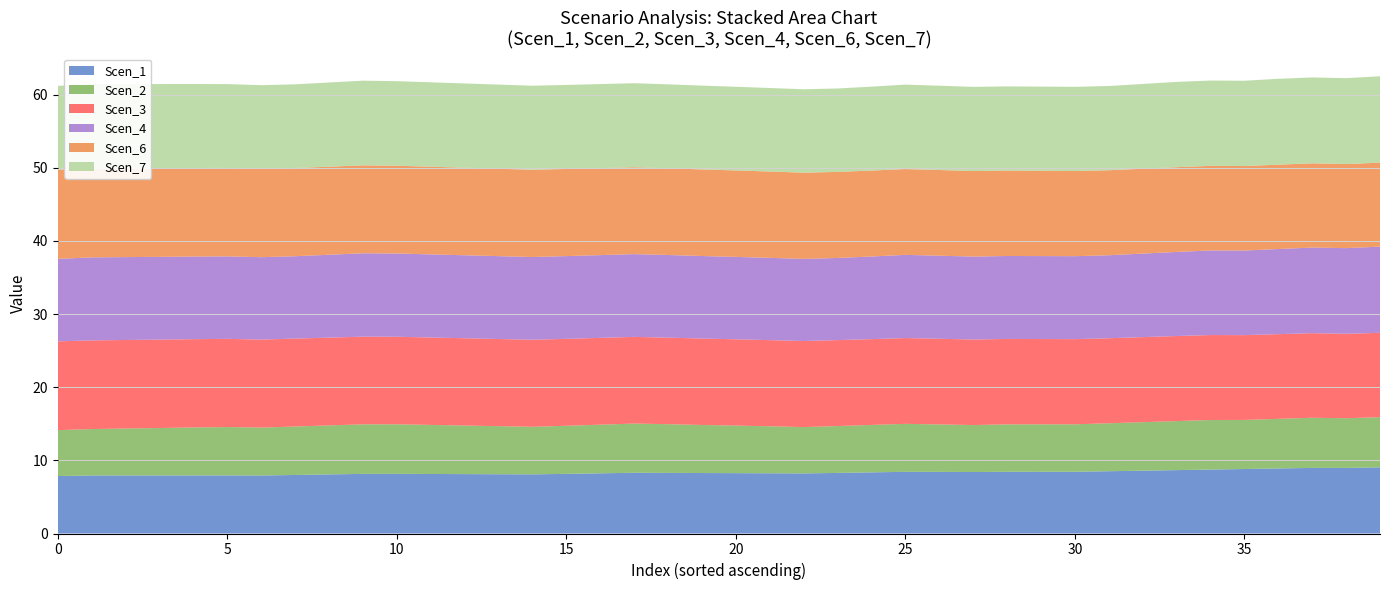

Reading left to right, transcribe all the data shown in this chart.

Scen_1: 7.9	7.9	7.9	7.9	7.9	7.9	7.9	8.0	8.1	8.2	8.2	8.1	8.1	8.1	8.1	8.2	8.2	8.3	8.3	8.3	8.3	8.2	8.2	8.3	8.4	8.4	8.4	8.4	8.4	8.4	8.4	8.5	8.6	8.7	8.7	8.8	8.9	9.0	9.0	9.0
Scen_2: 6.3	6.3	6.4	6.5	6.6	6.6	6.6	6.6	6.7	6.8	6.8	6.7	6.6	6.6	6.5	6.6	6.7	6.7	6.7	6.6	6.5	6.4	6.3	6.4	6.5	6.6	6.5	6.4	6.5	6.5	6.5	6.6	6.6	6.7	6.8	6.7	6.8	6.9	6.8	6.9
Scen_3: 12.1	12.1	12.1	12.1	12.1	12.1	12.0	12.0	12.0	12.0	12.0	11.9	11.9	11.9	11.9	11.9	11.9	11.8	11.8	11.8	11.8	11.8	11.8	11.7	11.7	11.7	11.7	11.7	11.7	11.7	11.6	11.6	11.6	11.6	11.6	11.6	11.6	11.6	11.5	11.5
Scen_4: 11.3	11.3	11.3	11.3	11.3	11.3	11.3	11.3	11.3	11.4	11.4	11.4	11.3	11.3	11.3	11.3	11.3	11.3	11.3	11.3	11.3	11.2	11.2	11.2	11.3	11.4	11.4	11.3	11.3	11.3	11.3	11.3	11.4	11.5	11.6	11.6	11.6	11.7	11.7	11.8
Scen_6: 12.2	12.2	12.1	12.1	12.1	12.1	12.1	12.1	12.0	12.0	12.0	12.0	12.0	11.9	11.9	11.9	11.9	11.9	11.9	11.8	11.8	11.8	11.8	11.8	11.7	11.7	11.7	11.7	11.7	11.7	11.6	11.6	11.6	11.6	11.6	11.5	11.5	11.5	11.5	11.5
Scen_7: 11.5	11.5	11.5	11.5	11.5	11.5	11.4	11.4	11.5	11.6	11.6	11.5	11.5	11.5	11.5	11.5	11.5	11.5	11.5	11.5	11.4	11.4	11.4	11.4	11.5	11.5	11.5	11.5	11.5	11.5	11.5	11.5	11.6	11.7	11.7	11.7	11.7	11.7	11.7	11.8